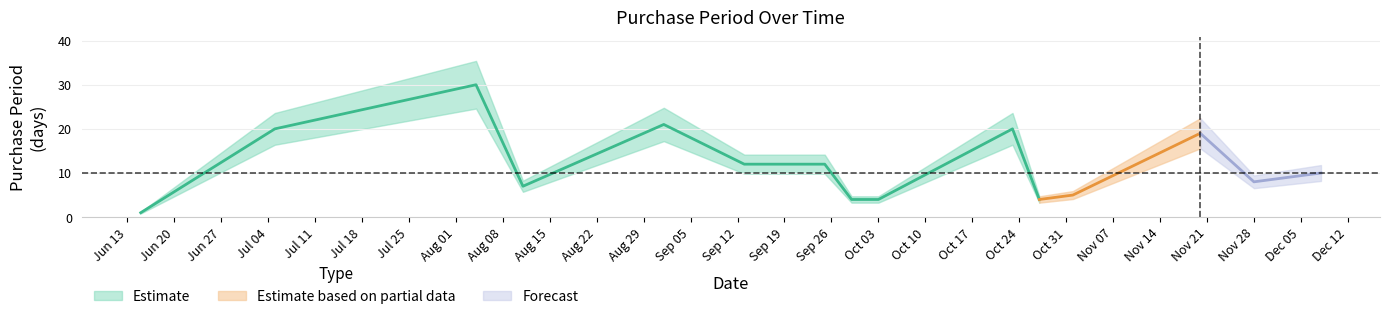

Where is the data nearest to the value 15?

2017-09-13